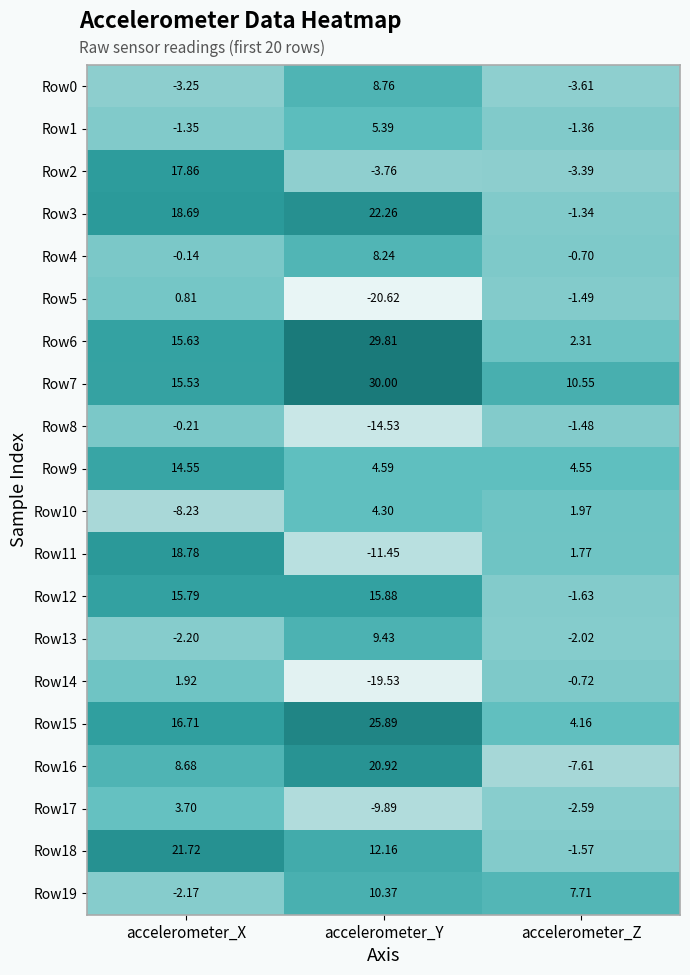

Which category has the lowest value across all series?

accelerometer_Y